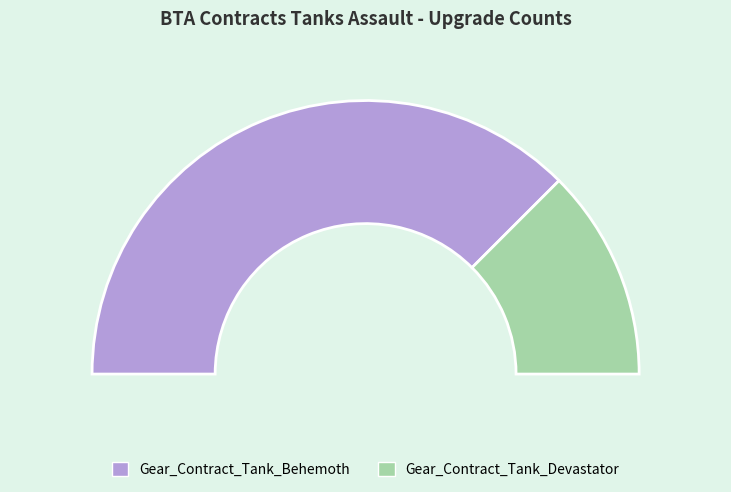

To the nearest percent, what portion does Gear_Contract_Tank_Behemoth represent?

75%